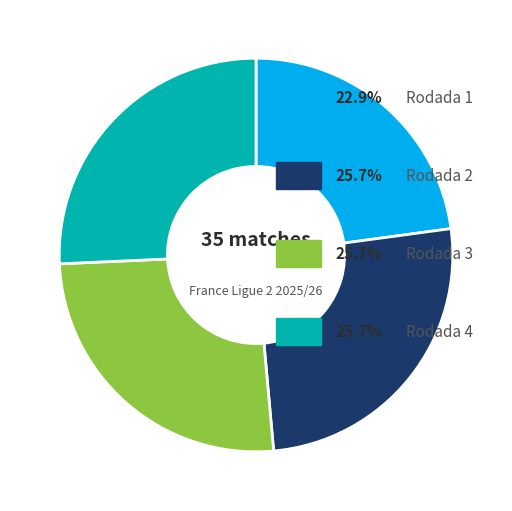

Does any single category account for the majority?

No